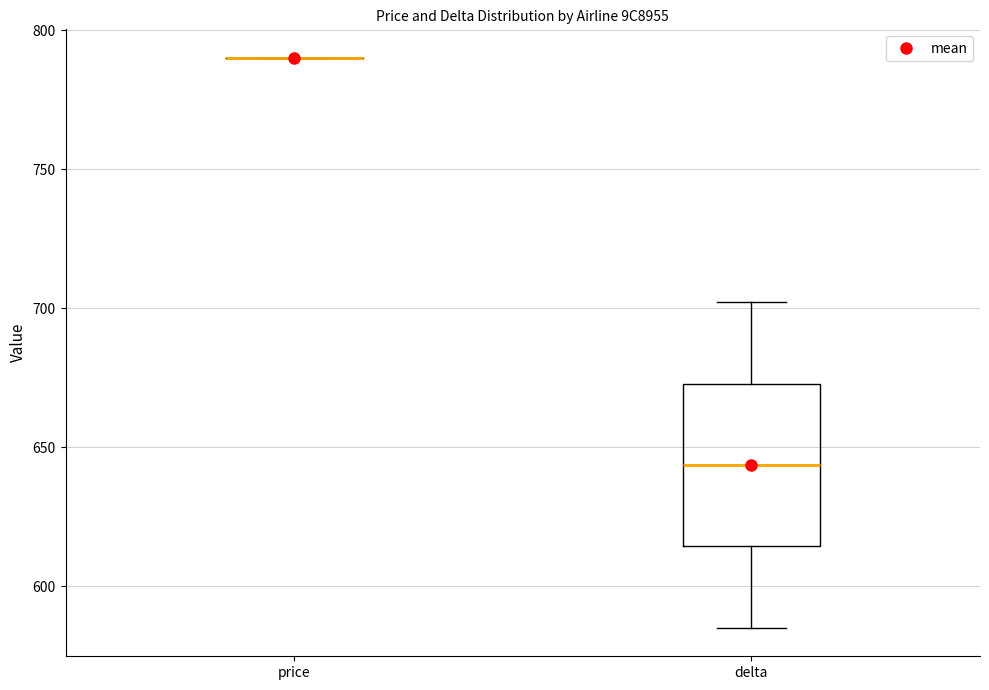

Where is the lower edge of the box for delta on the y-axis? The values are not printed on the chart, so give them approximately, as read against the axis.

615